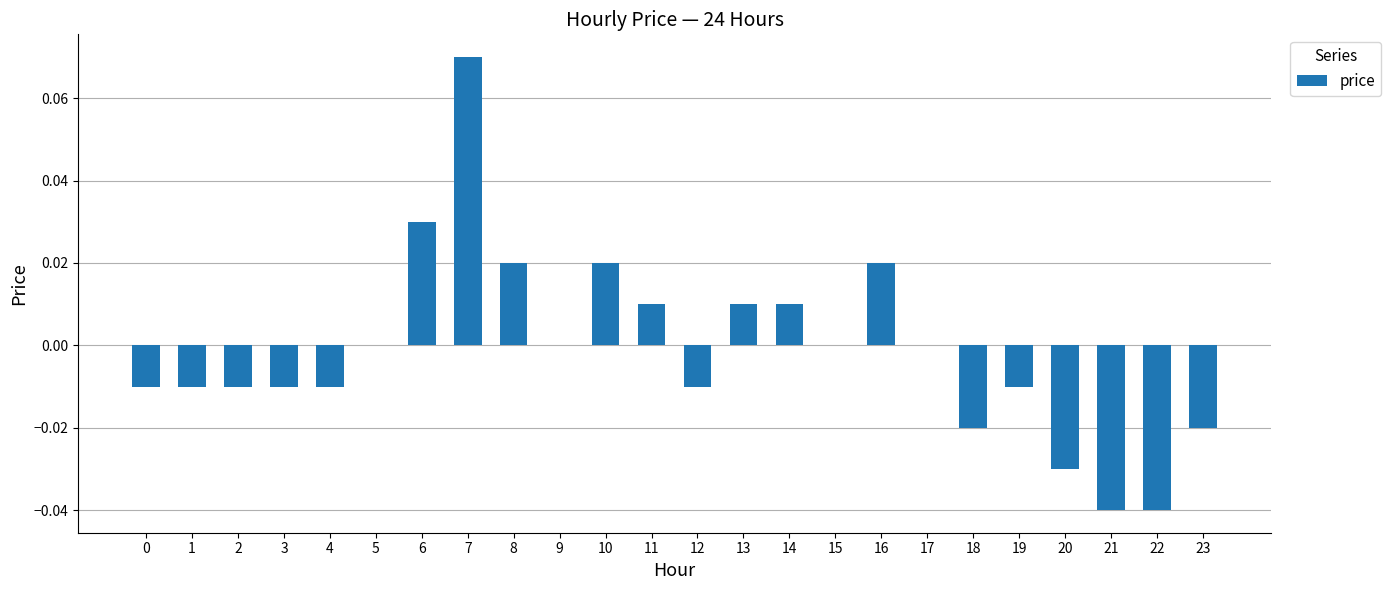

How many categories are shown in the chart?

24